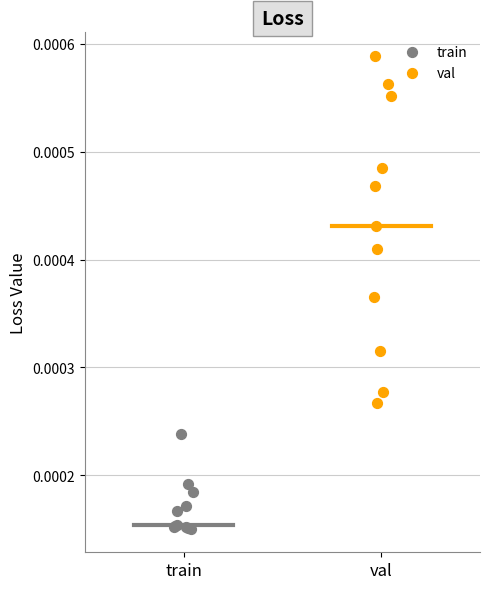

Which series has the largest Y range (max minus min)?

val